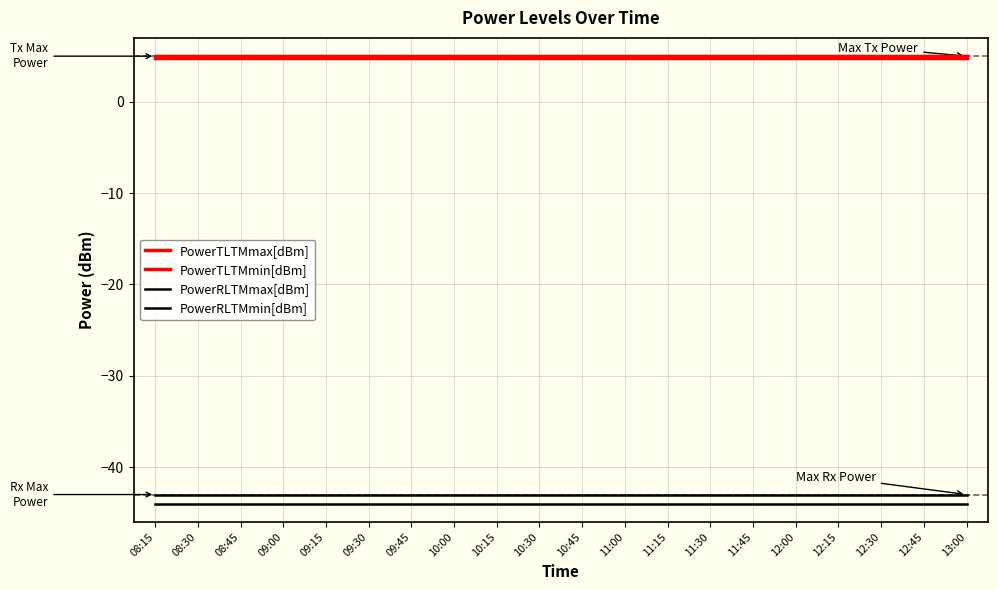

What is the label of the 2nd point from the left?

08:30